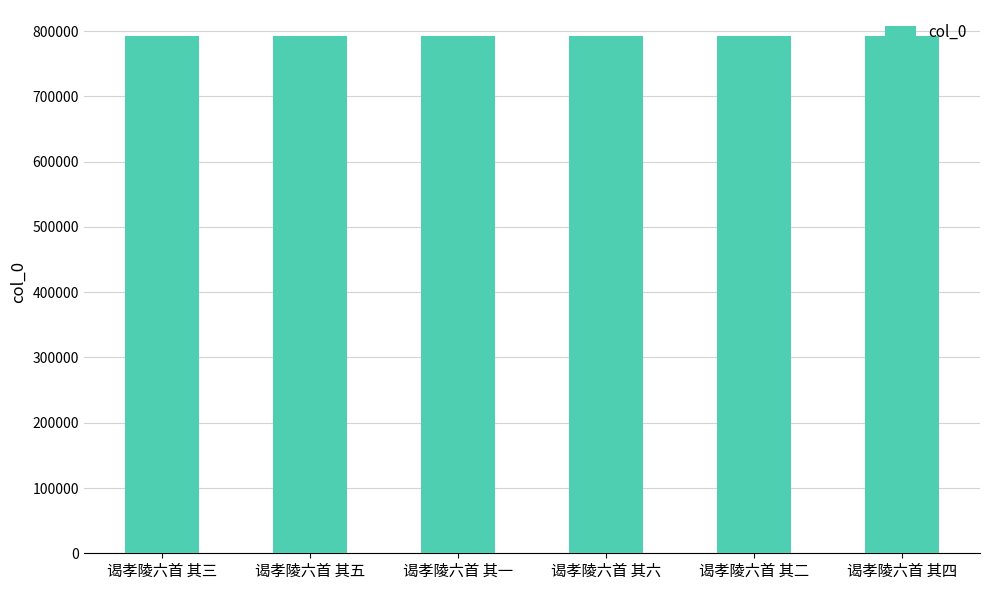

True or false: the data shows 1115119 at 谒孝陵六首 其二.

False